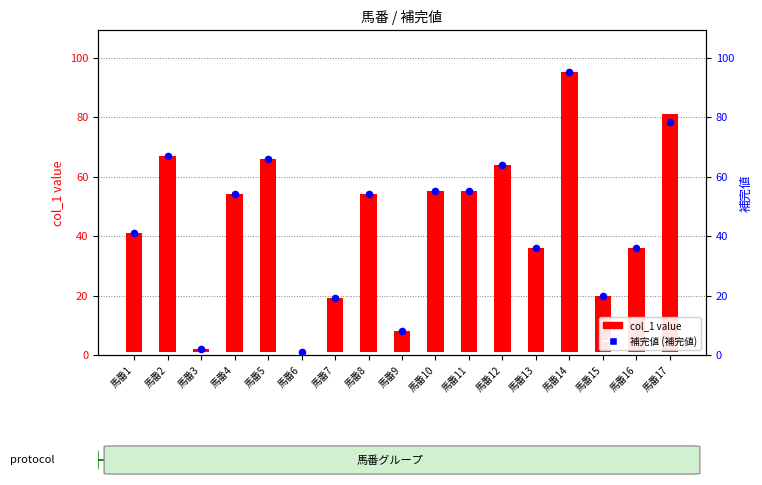

At how many categories does at least one series exceed 73?

2